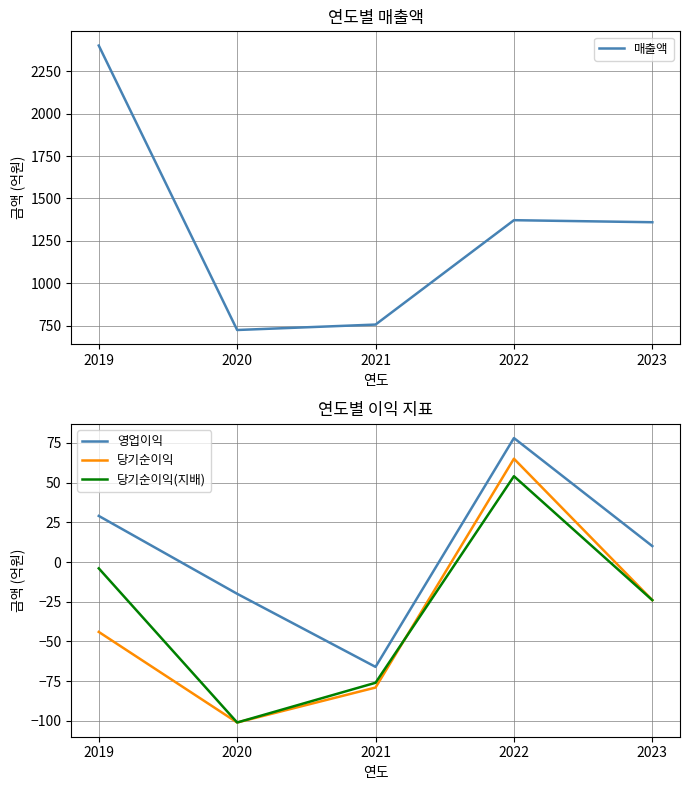

What is the average value of the 당기순이익(지배) series?

-30